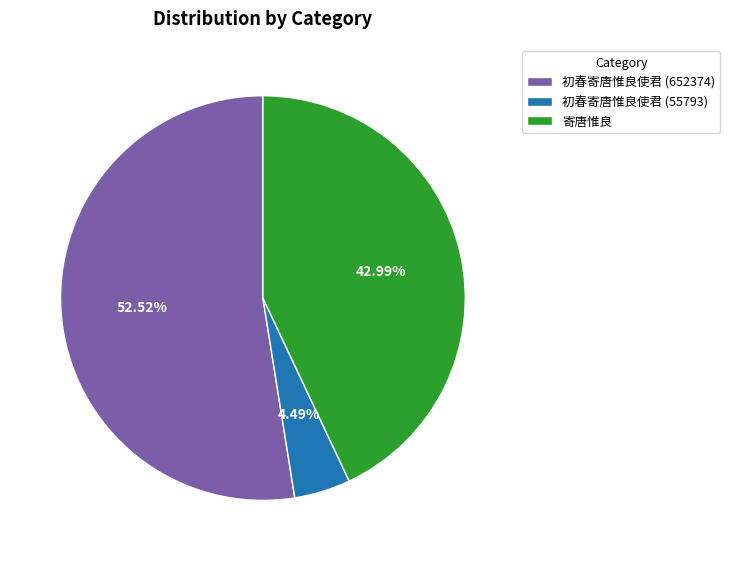

To the nearest percent, what percentage of the pie is 初春寄唐惟良使君 (55793)?

4%